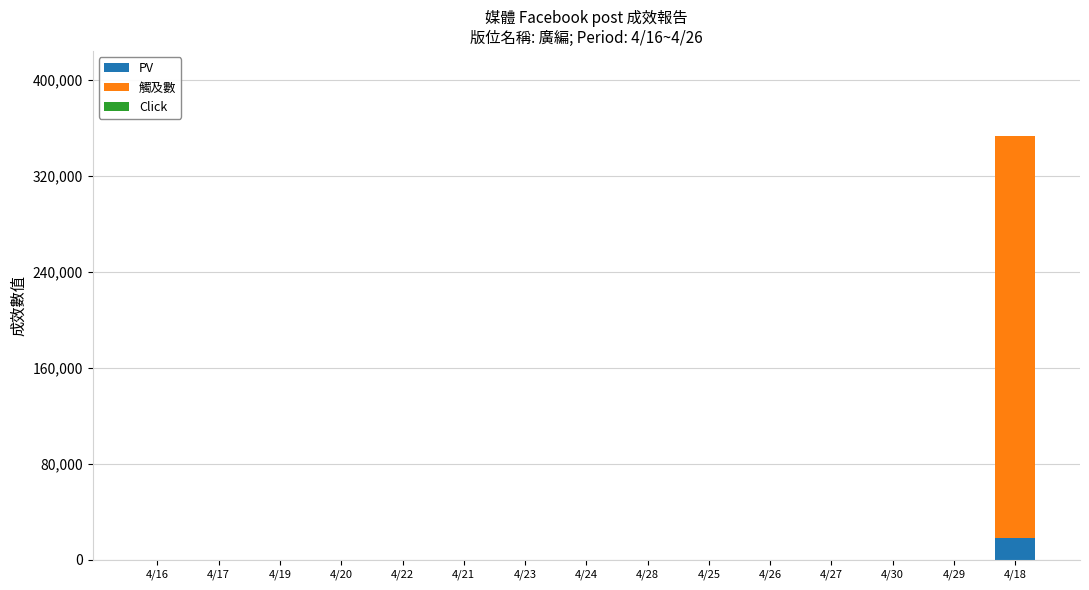

At which label does PV reach its peak?

4/18